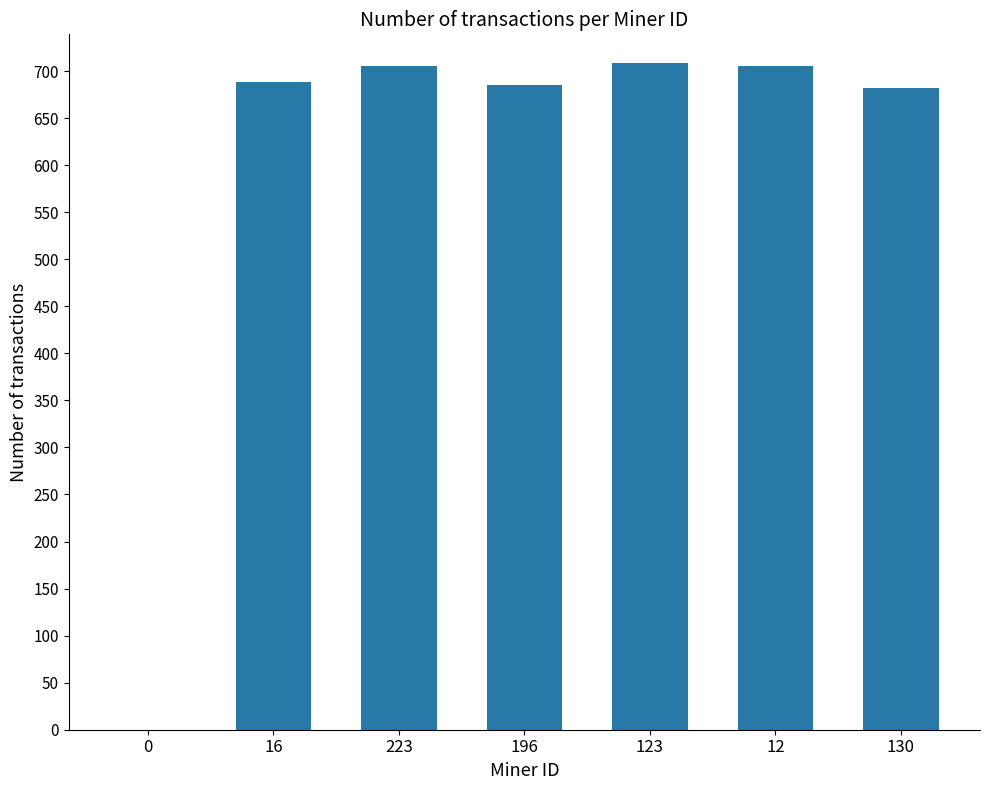

Between 130 and 0, which is larger?

130